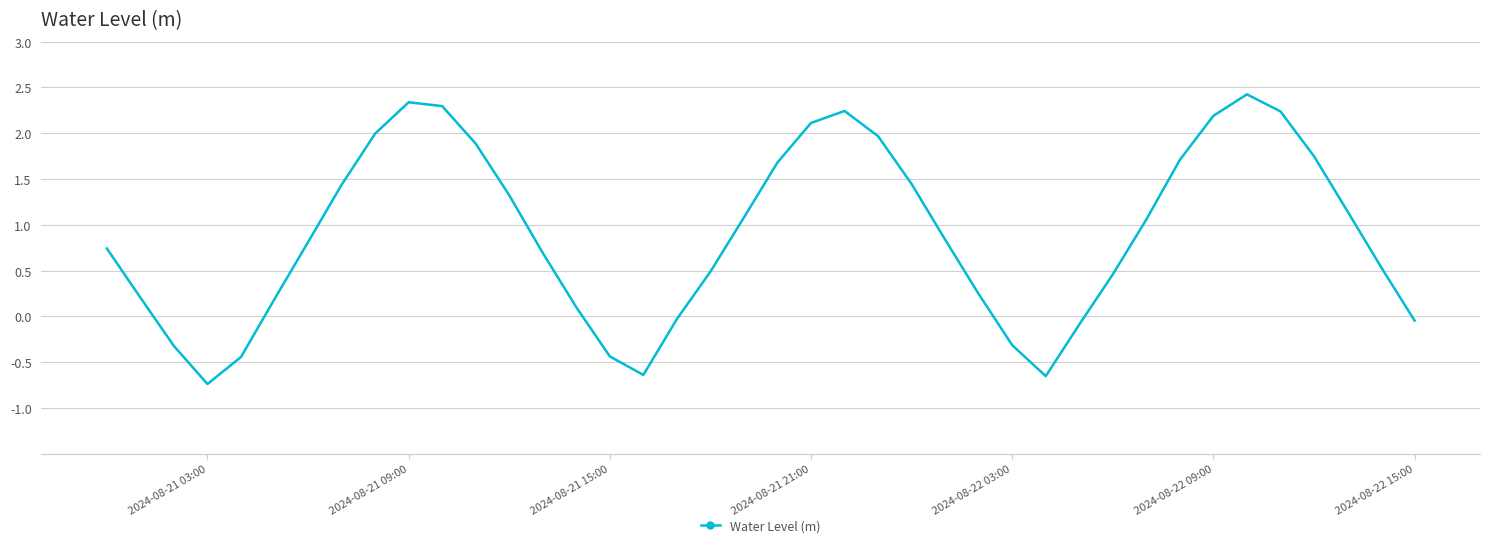

How many interior local valleys (lower than both neighbors) does the data have?

3